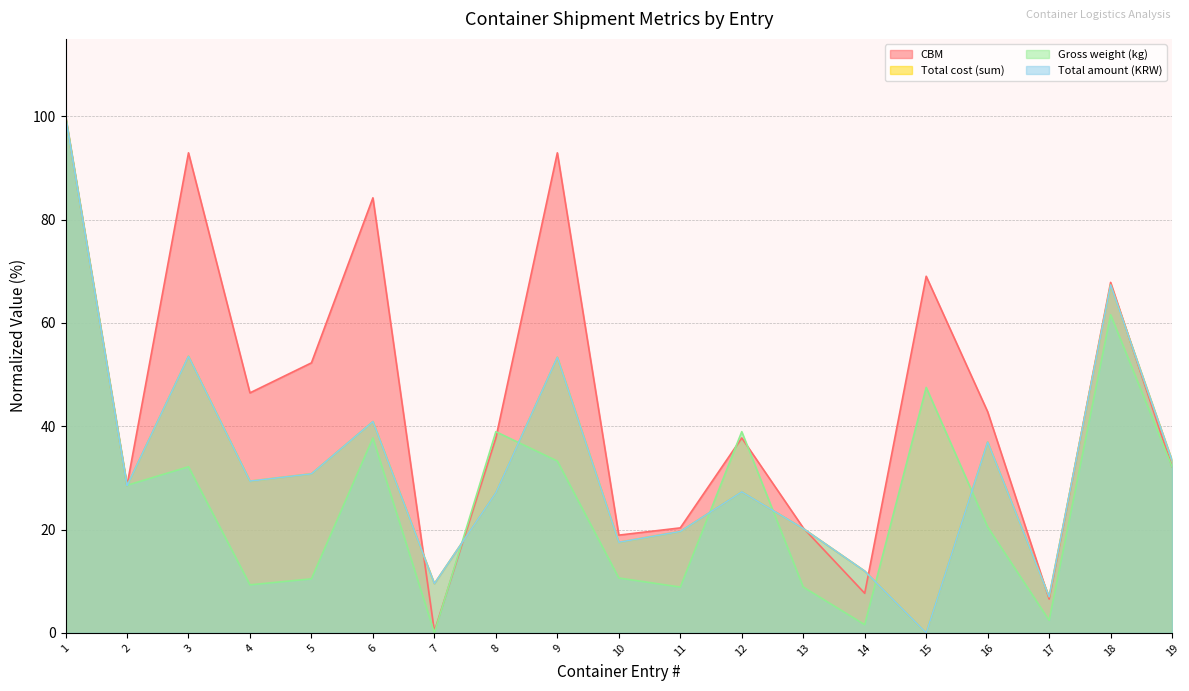

How many lines are shown in the chart?

4